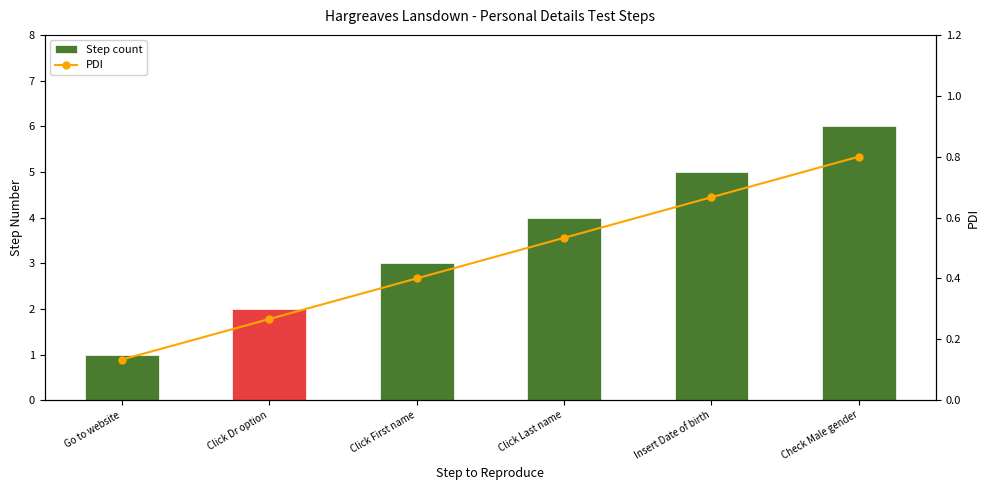

Between Click First name and Click Last name, which series saw the biggest shift?

Step count